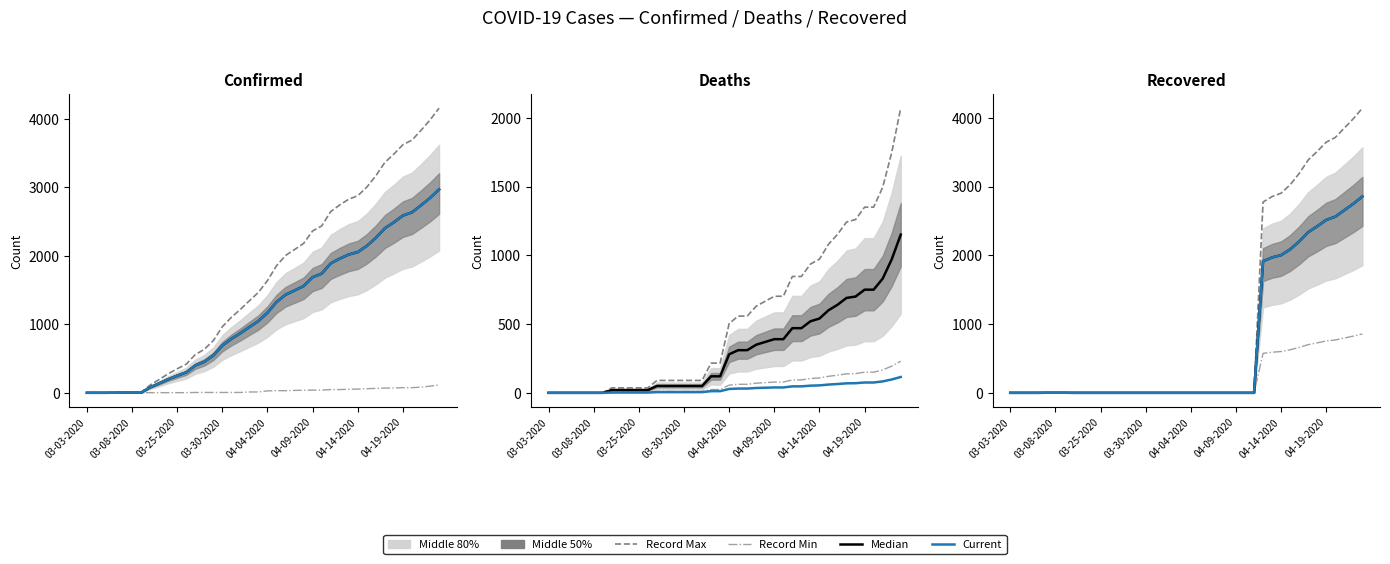

Between 04-04-2020 and 29, which series saw the biggest shift?

Record Max